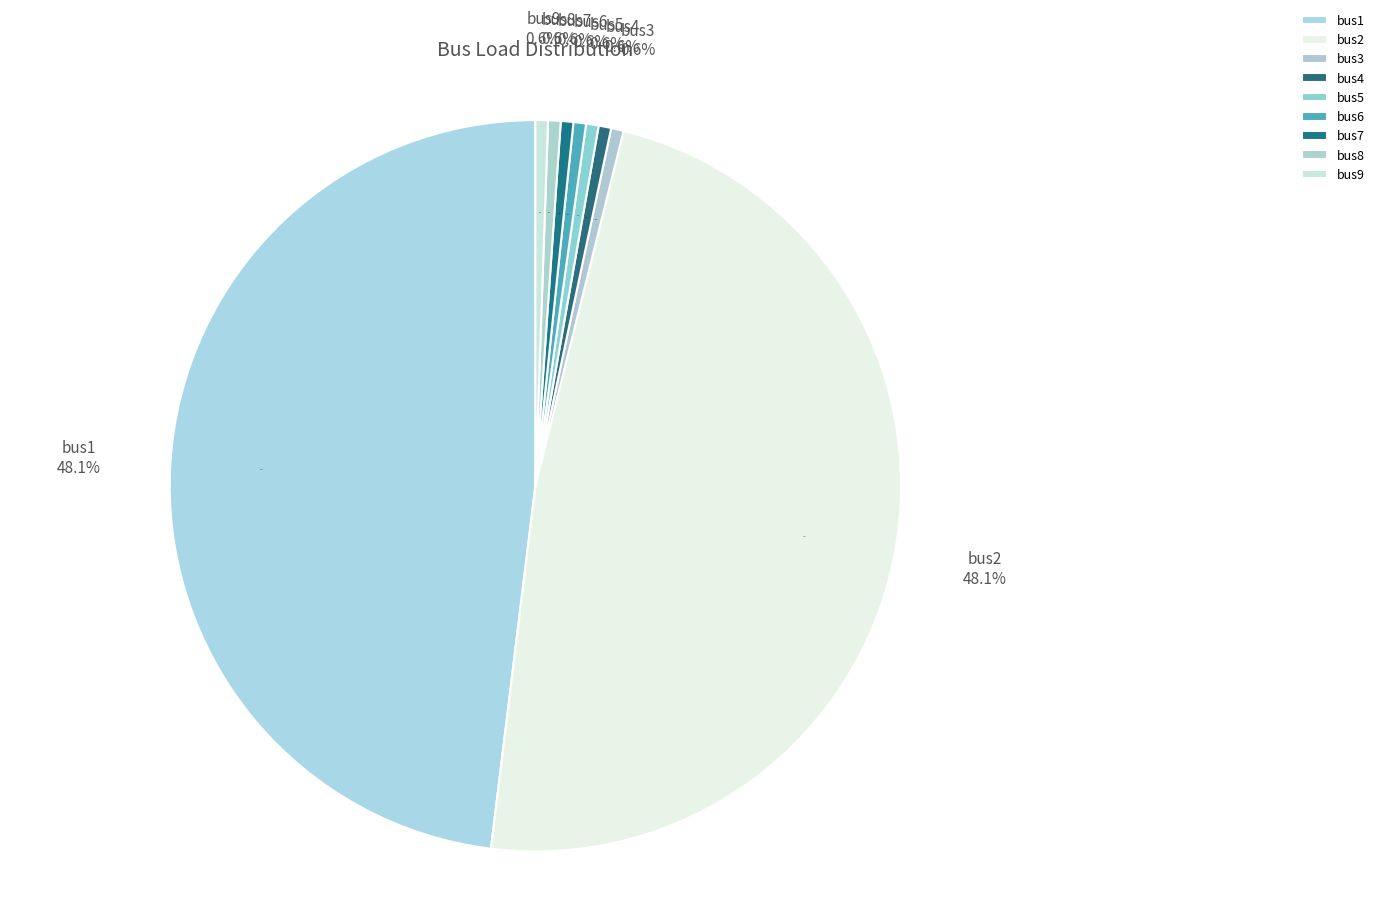

To the nearest percent, what percentage of the pie is bus9?

1%